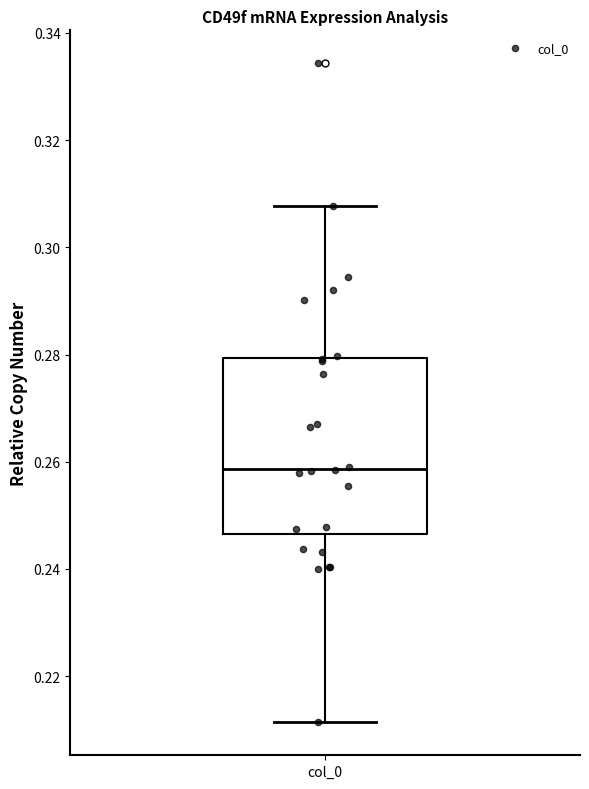

Where does the upper whisker of the box for col_0 end on the y-axis? The values are not printed on the chart, so give them approximately, as read against the axis.

0.308